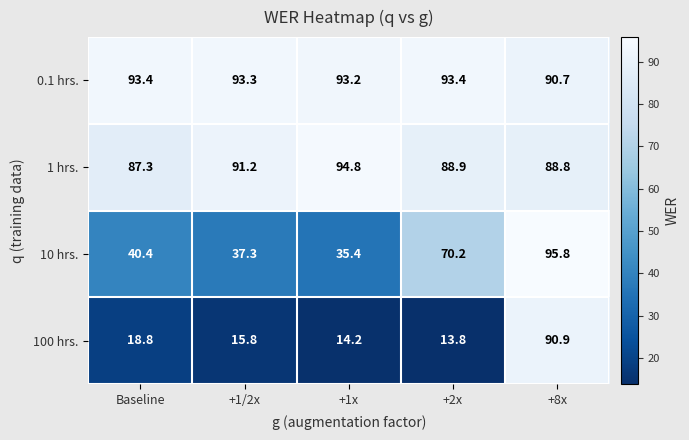

Reading left to right, extract all data points from this chart.

0.1 hrs.: Baseline=93.4	+1/2x=93.3	+1x=93.2	+2x=93.4	+8x=90.7
1 hrs.: Baseline=87.3	+1/2x=91.2	+1x=94.8	+2x=88.9	+8x=88.8
10 hrs.: Baseline=40.4	+1/2x=37.3	+1x=35.4	+2x=70.2	+8x=95.8
100 hrs.: Baseline=18.8	+1/2x=15.8	+1x=14.2	+2x=13.8	+8x=90.9